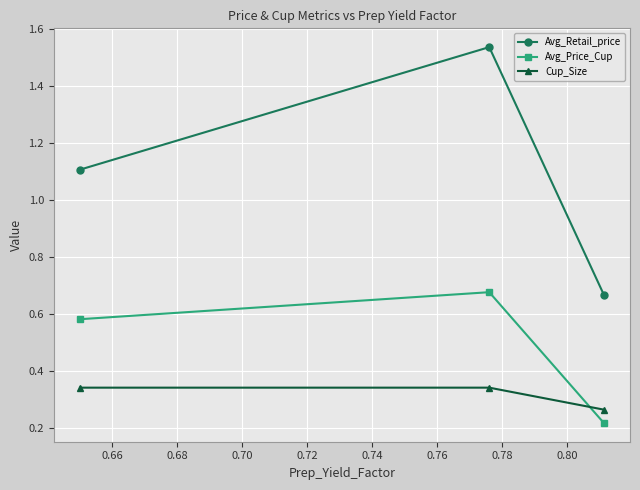

Which series has the largest range (max minus min)?

Avg_Retail_price